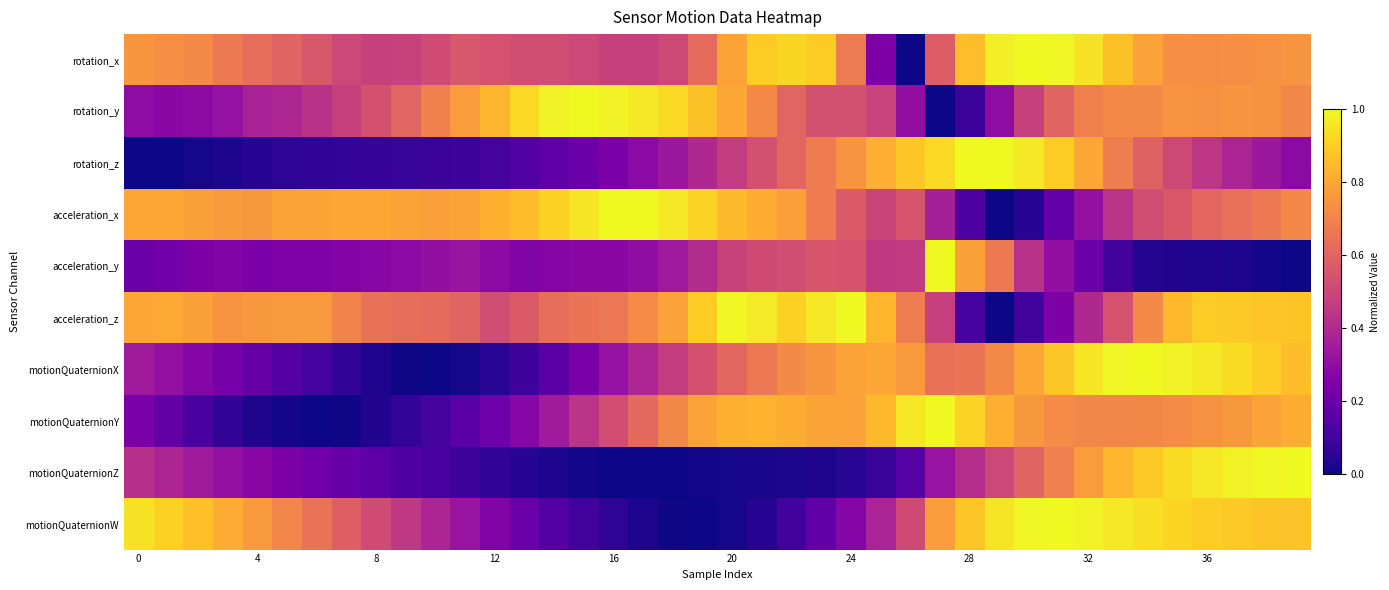

Which series has the largest range (max minus min)?

rotation_x